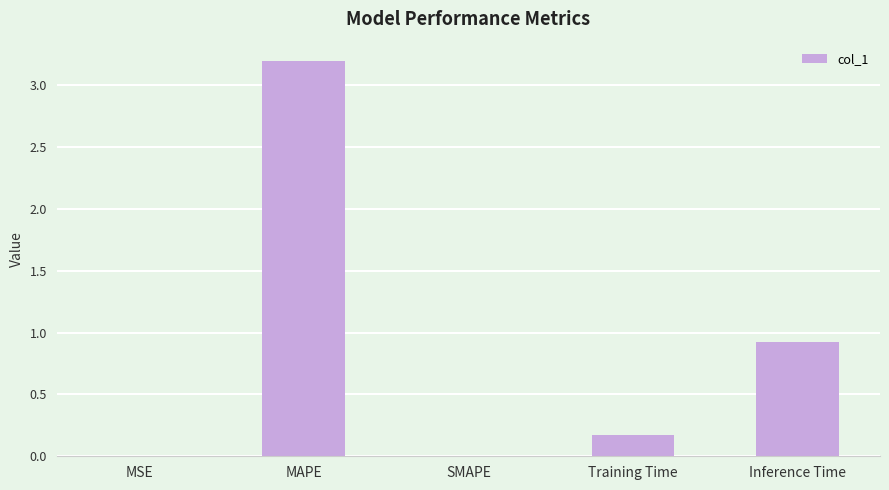

Is it true that the value at MAPE is 3.2?

True